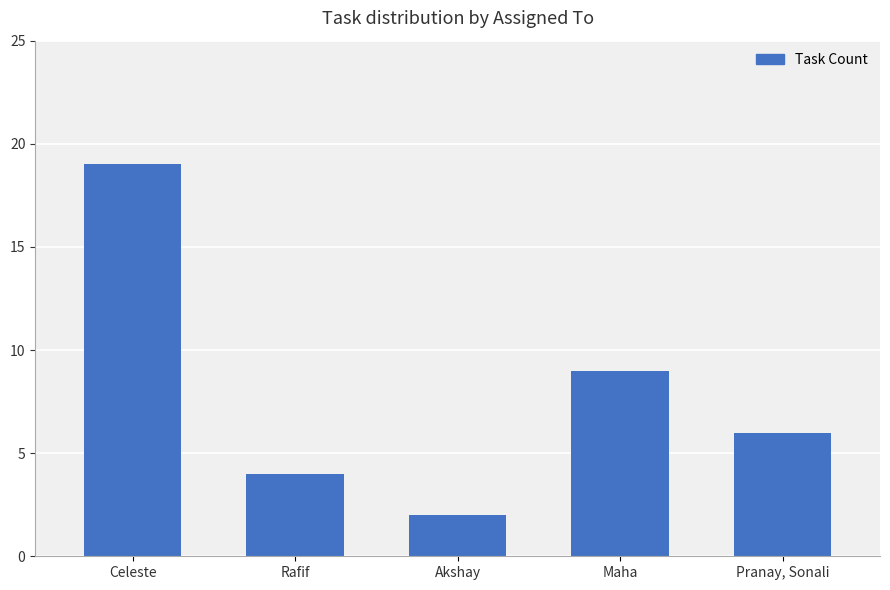

True or false: the data shows 1 at Pranay, Sonali.

False